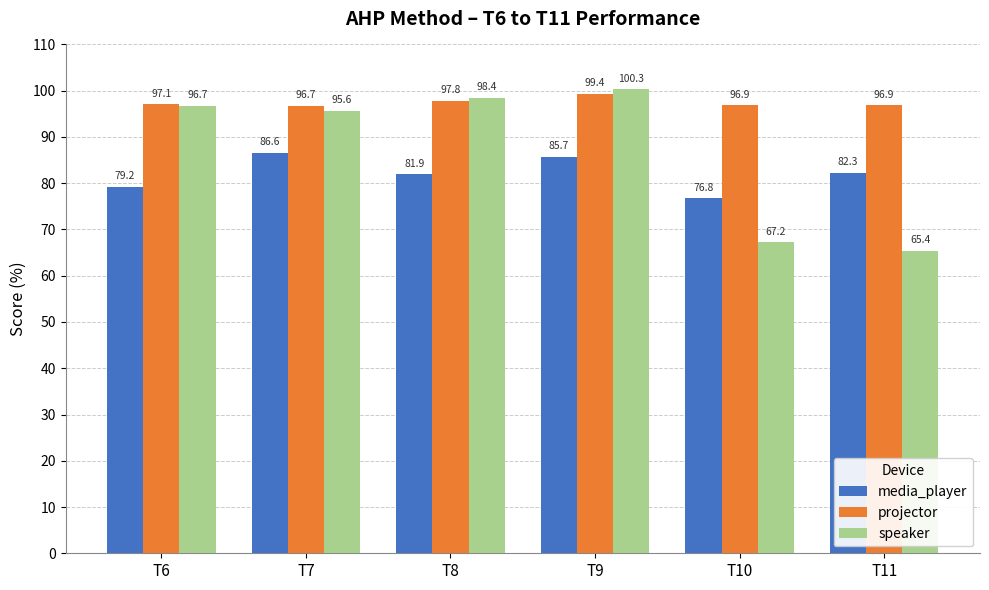

The value of projector at T7 is 96.7. True or false?

True